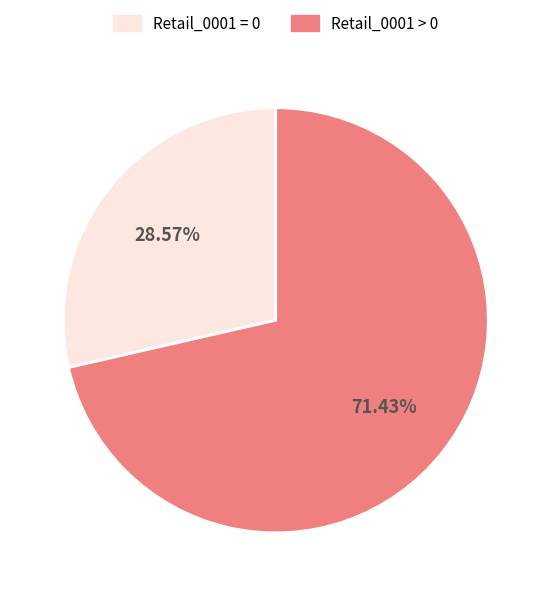

Is there a majority slice in this chart?

Yes